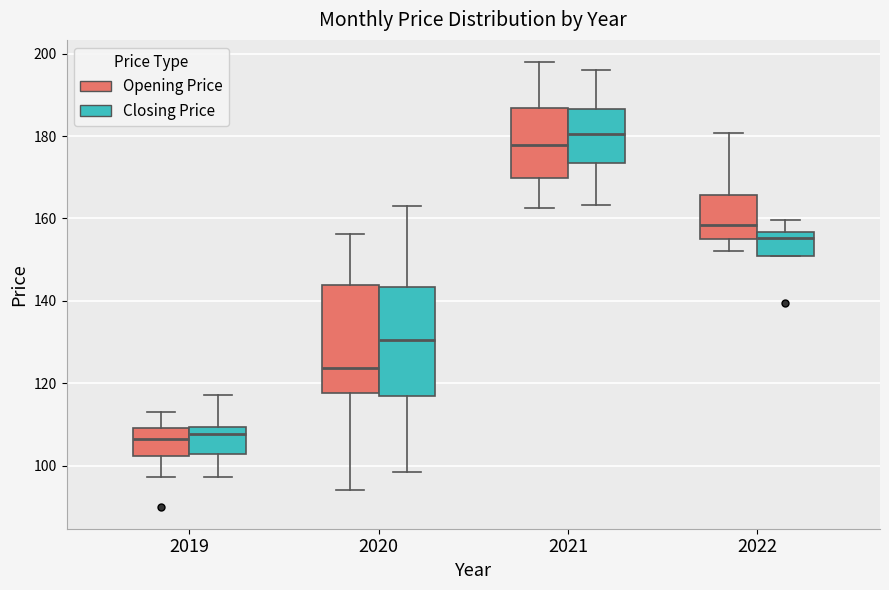

Where does the upper whisker of the box for 2022 (Closing Price) end on the y-axis? The values are not printed on the chart, so give them approximately, as read against the axis.

160